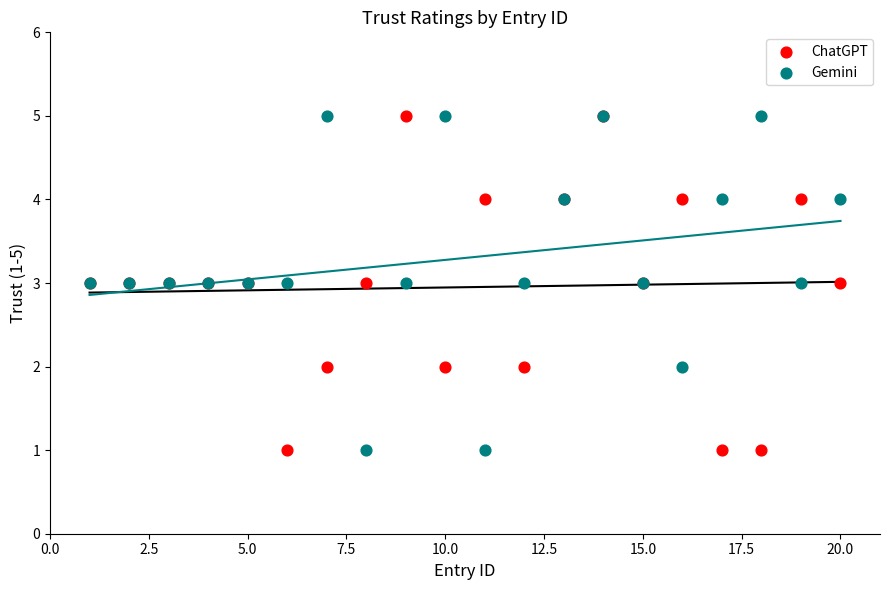

What is the X range (max minus min) for the scatter plot?

19